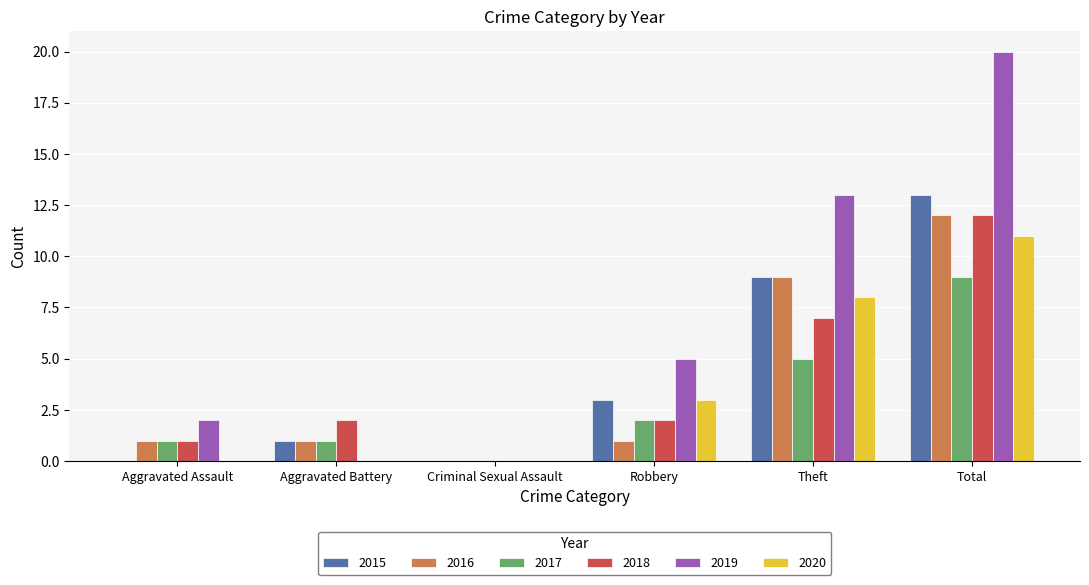

At which label is 2018 closest to 6?

Theft